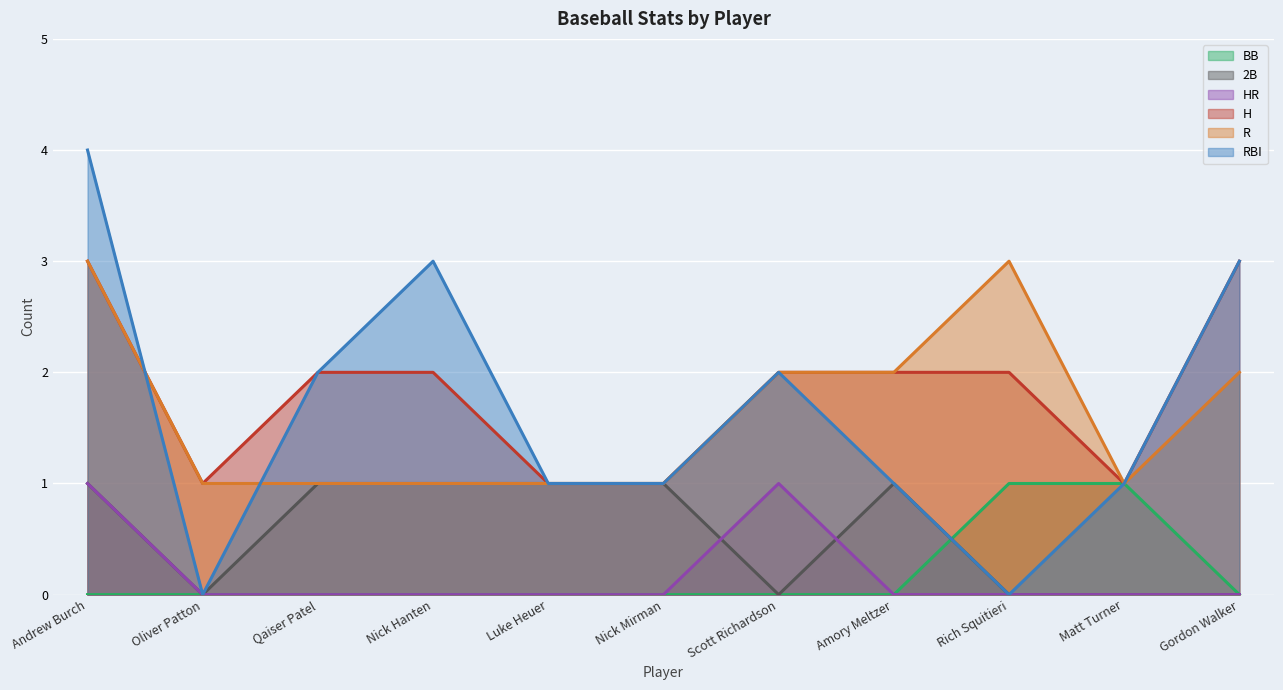

True or false: 2B and RBI intersect in this chart.

False